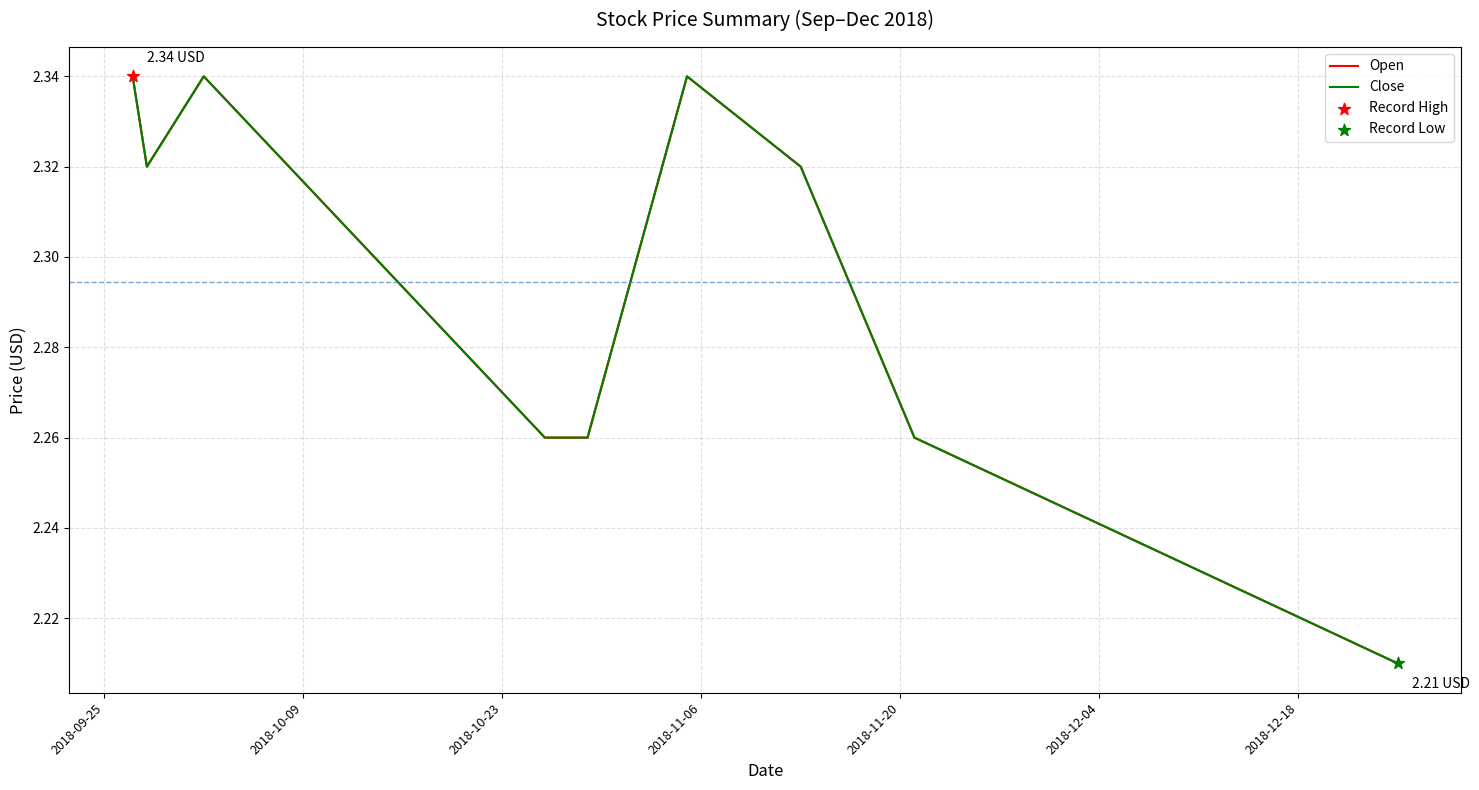

Which series contains the lowest Y value?

Open